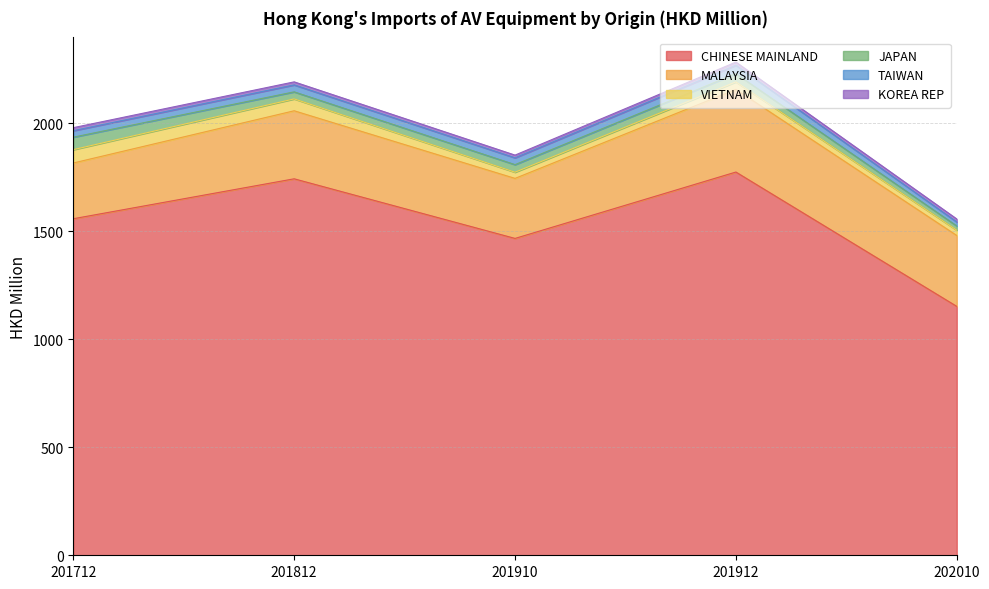

Which category has the lowest value in the CHINESE MAINLAND series?

202010